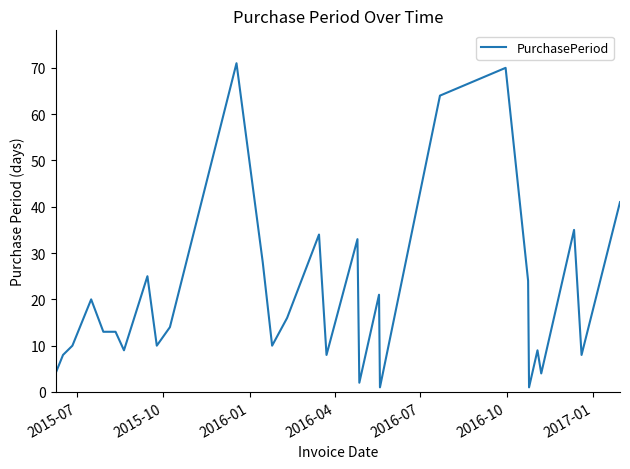

What is the greatest value displayed?

71